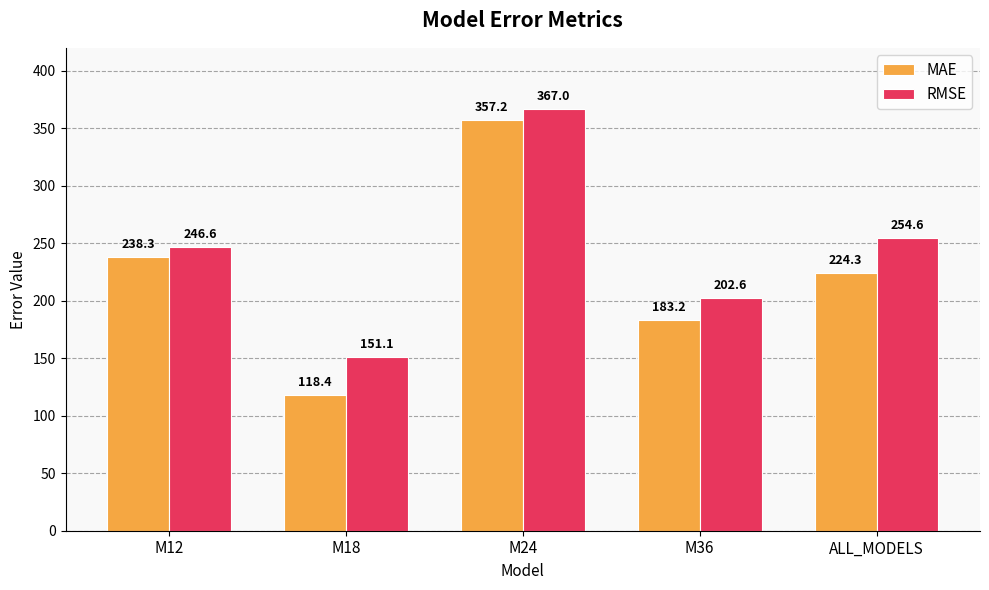

The value of MAE at M18 is 118.4. True or false?

True